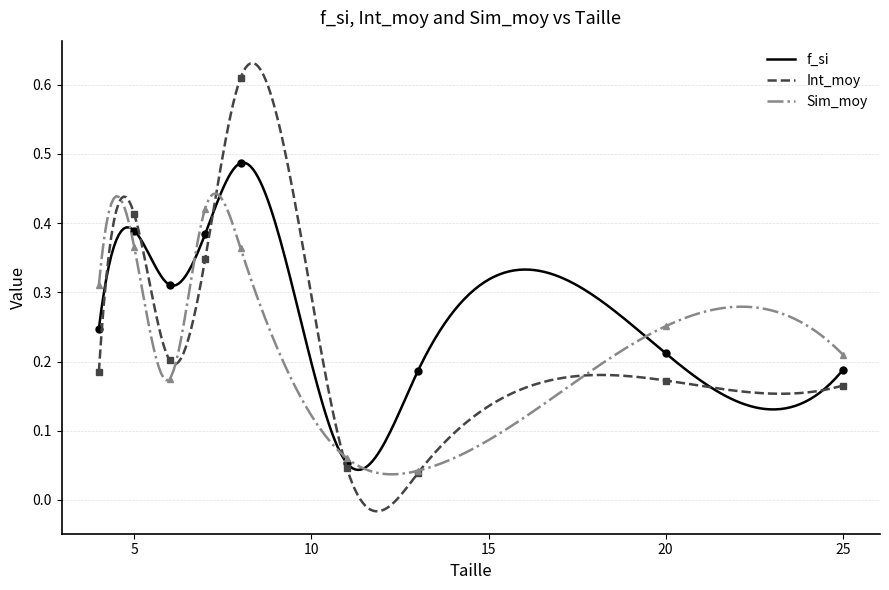

Is it true that Sim_moy equals 0.4 at 7?

True